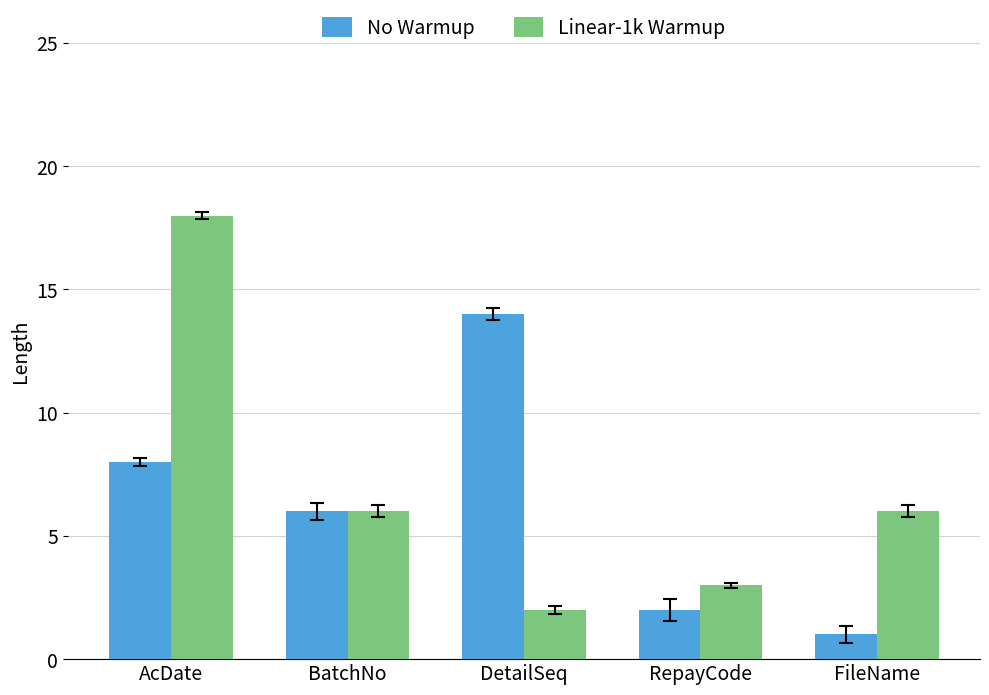

Is the value of No Warmup at RepayCode greater than the value of Linear-1k Warmup at BatchNo?

No